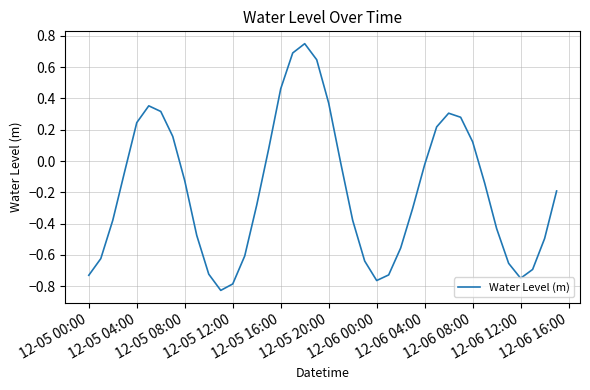

What is the difference between the maximum and minimum values?

1.6